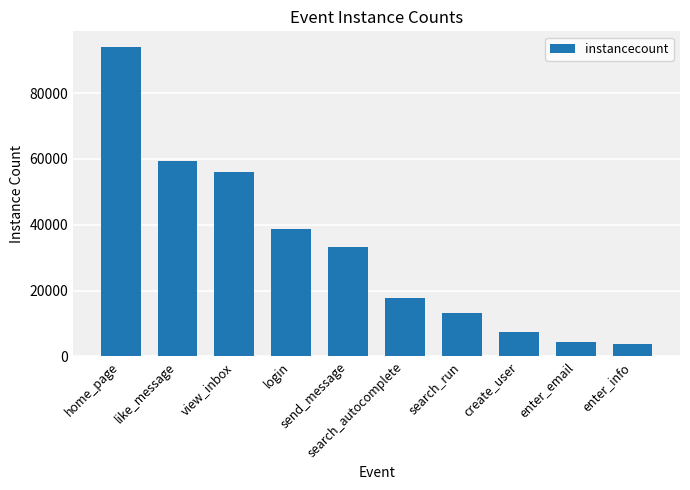

How many distinct data groups are displayed?

1